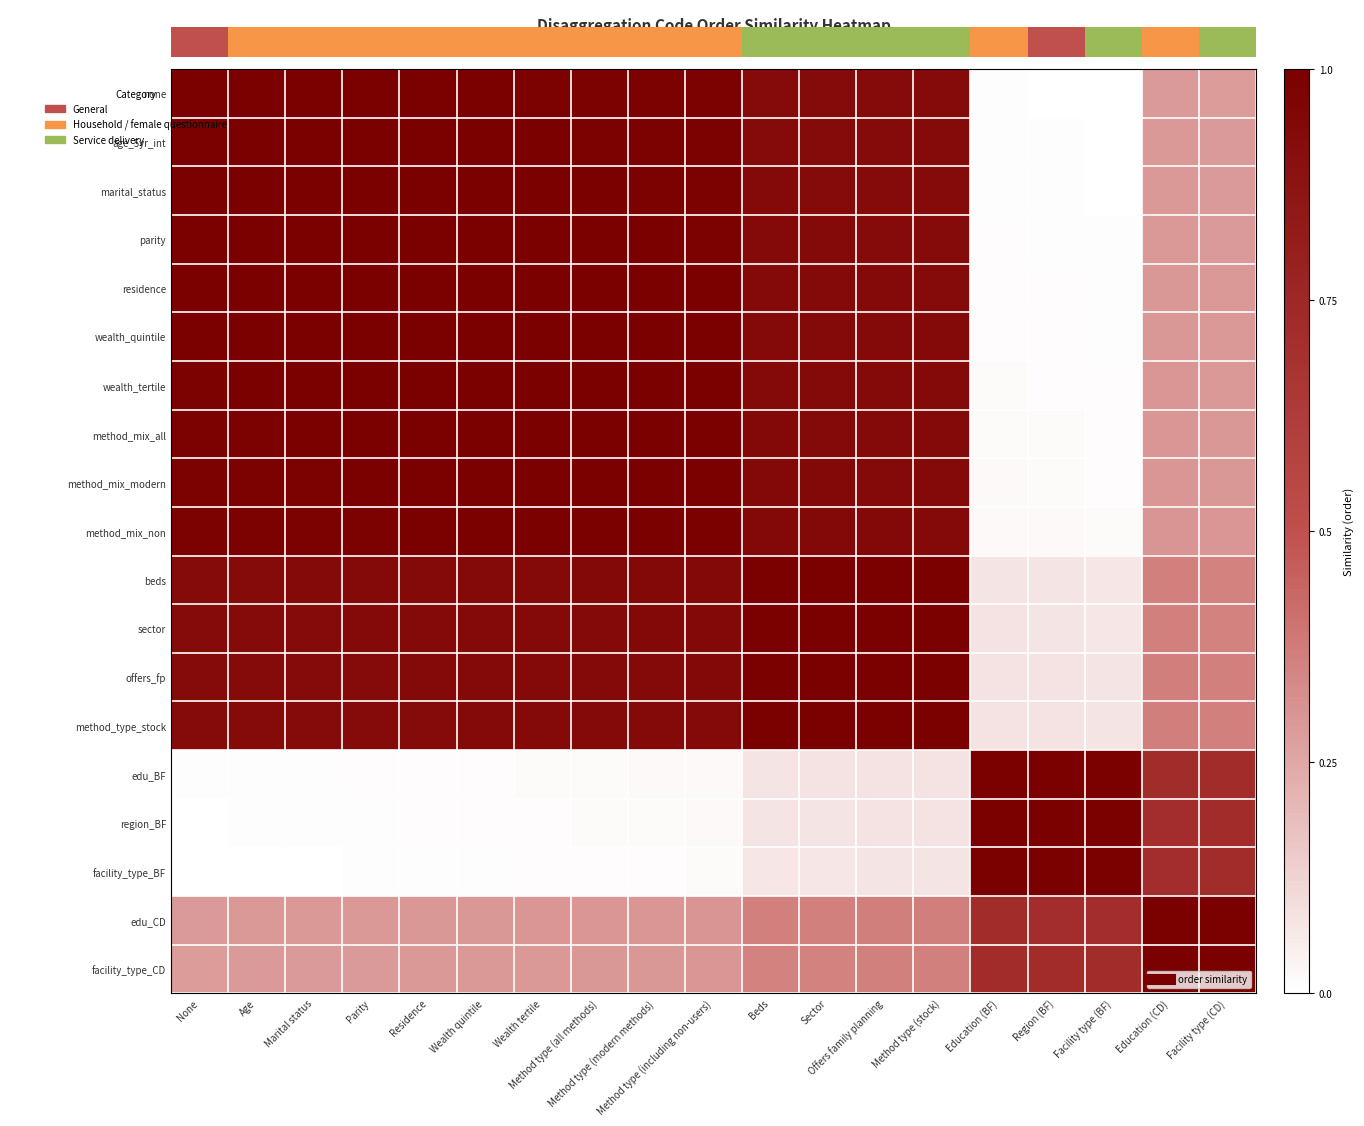

Which has a higher value, Method type (including non-users) or Method type (stock)?

Method type (including non-users)